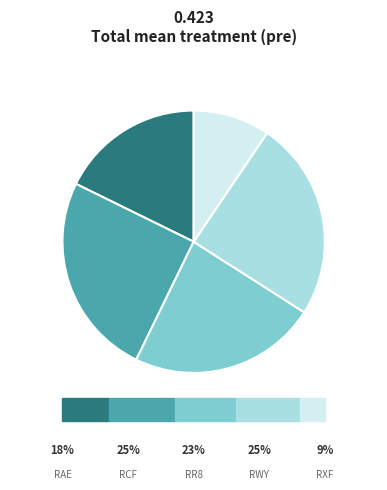

Rank the categories by value from highest to lowest.

RCF, RWY, RR8, RAE, RXF